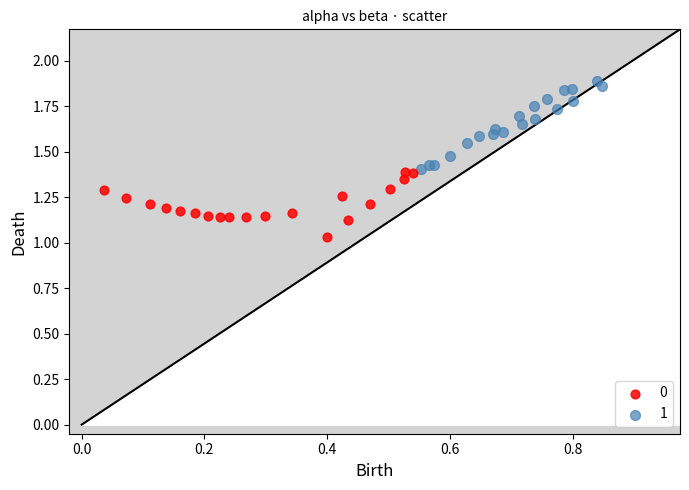

Which series contains the highest Y value?

1